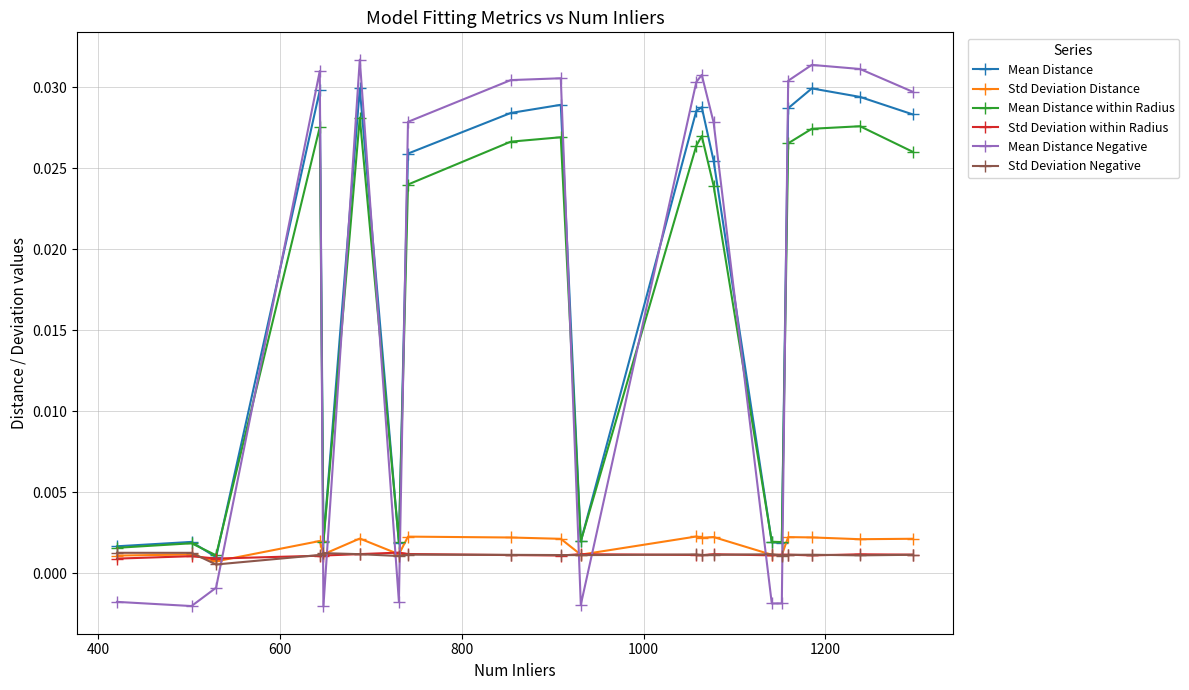

Which series ends up on top after the final intersection of Mean Distance and Mean Distance within Radius?

Mean Distance